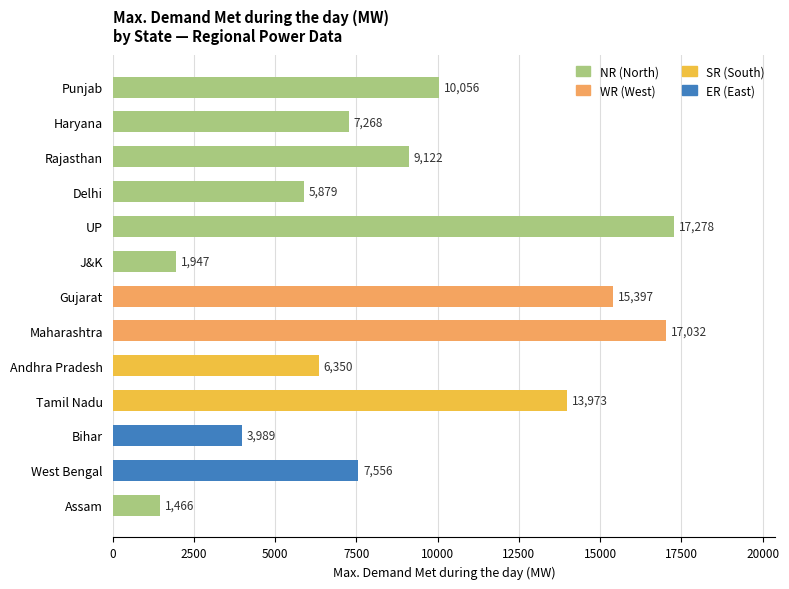

How many bars are there in total?

13